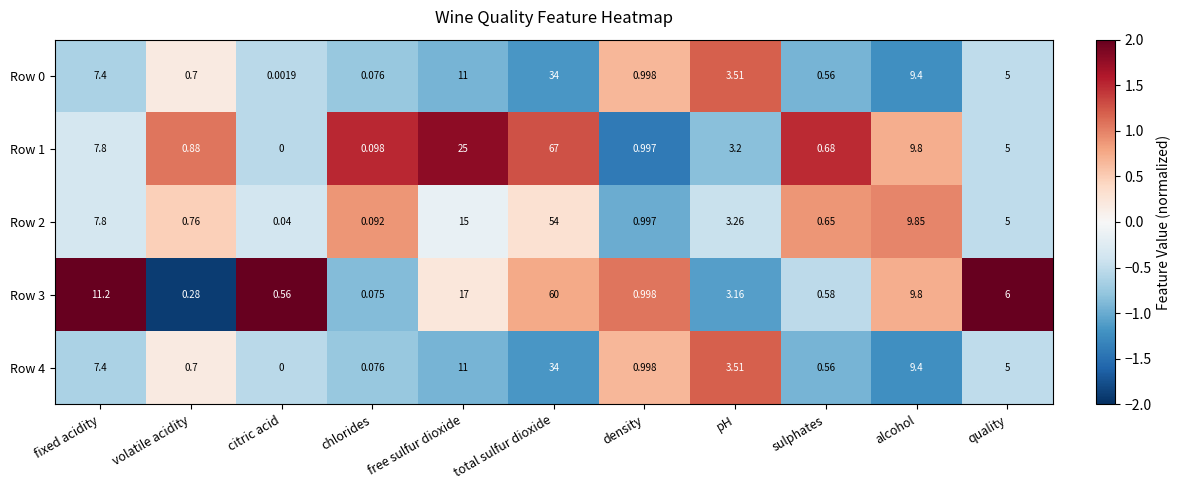

Which label corresponds to the smallest value in the chart?

citric acid